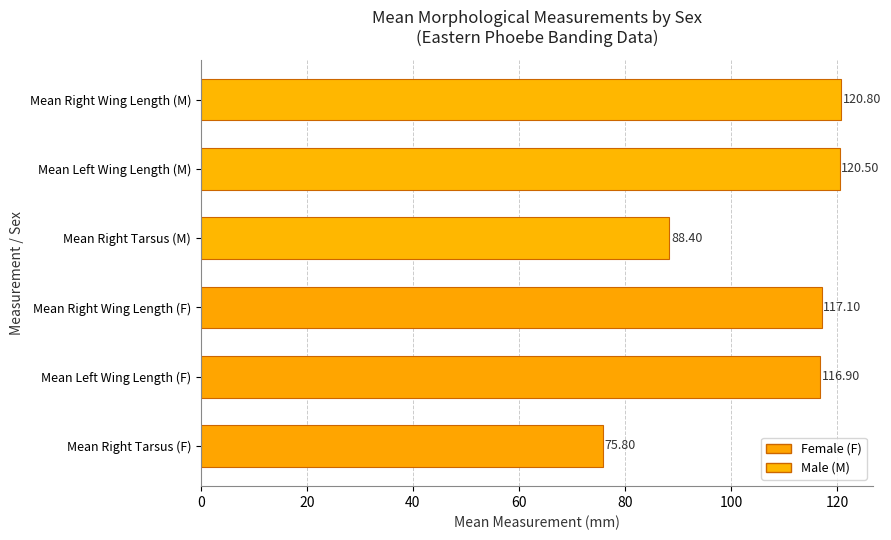

What is the minimum value shown in the chart?

75.8